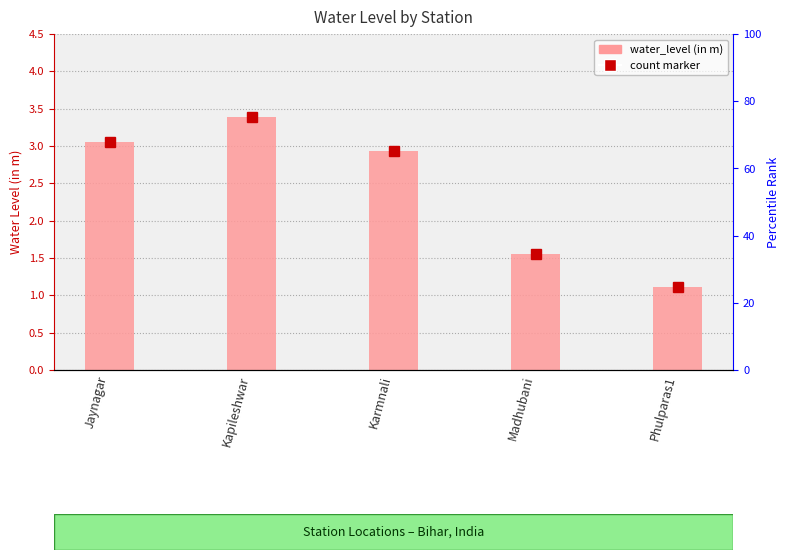

What is the label of the 1st bar from the left?

Jaynagar